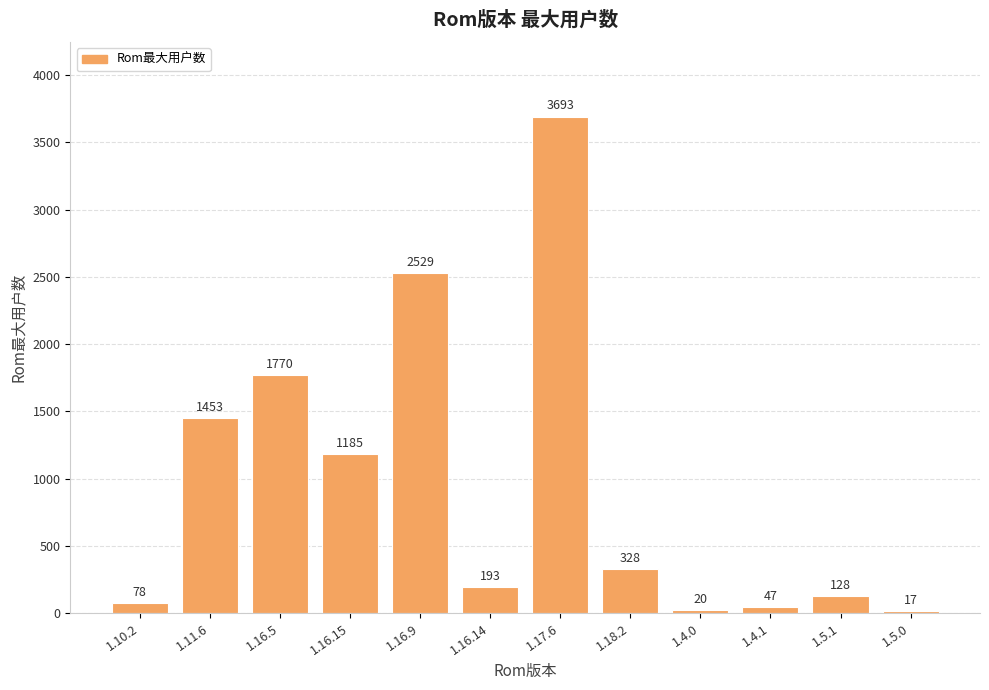

Where does the data first go above 328?

1.11.6